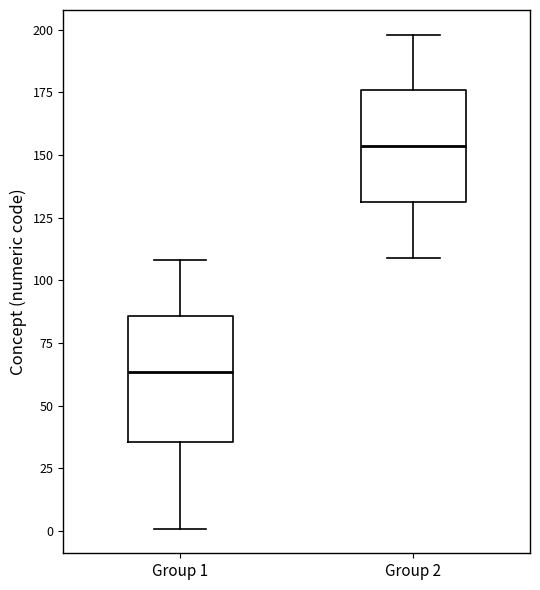

Where does the upper whisker of the box for Group 2 end on the y-axis? The values are not printed on the chart, so give them approximately, as read against the axis.

200